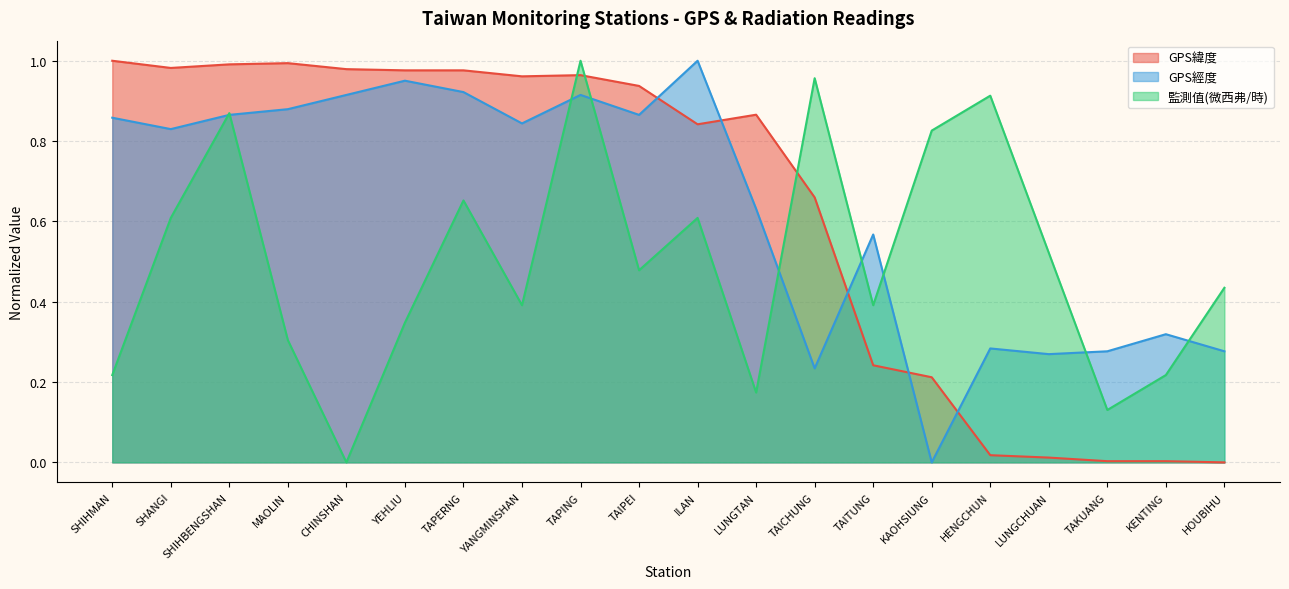

Reading left to right, transcribe all the data shown in this chart.

GPS緯度: 1.0	1.0	1.0	1.0	1.0	1.0	1.0	1.0	1.0	0.9	0.8	0.9	0.7	0.2	0.2	0.0	0.0	0.0	0.0	0.0
GPS經度: 0.9	0.8	0.9	0.9	0.9	1.0	0.9	0.8	0.9	0.9	1.0	0.6	0.2	0.6	0.0	0.3	0.3	0.3	0.3	0.3
監測值(微西弗/時): 0.2	0.6	0.9	0.3	0.0	0.3	0.7	0.4	1.0	0.5	0.6	0.2	1.0	0.4	0.8	0.9	0.5	0.1	0.2	0.4